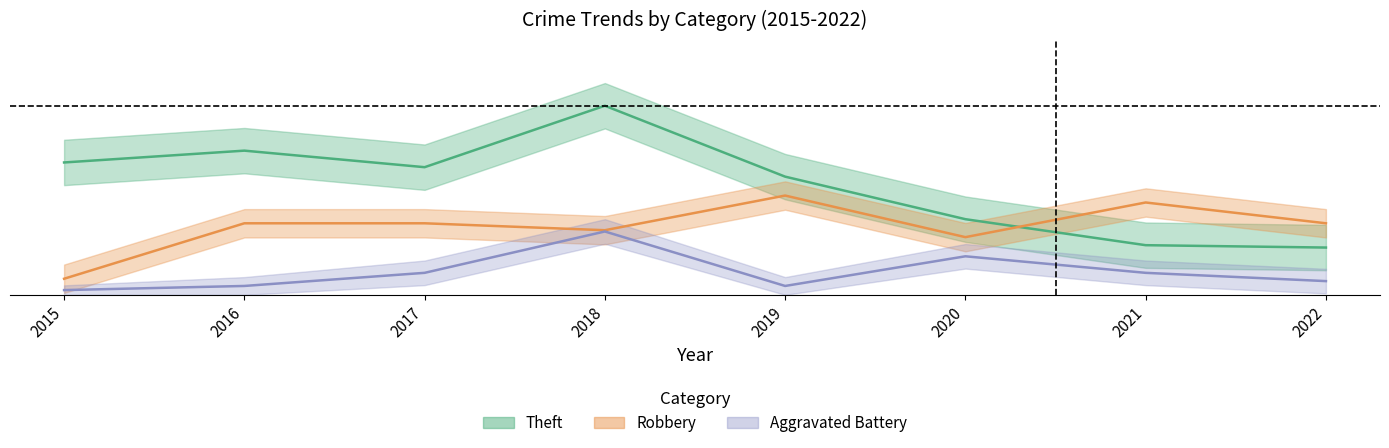

Reading left to right, transcribe all the data shown in this chart.

Theft: 2015=0.7	2016=0.8	2017=0.7	2018=1.0	2019=0.6	2020=0.4	2021=0.3	2022=0.2
Robbery: 2015=0.1	2016=0.4	2017=0.4	2018=0.3	2019=0.5	2020=0.3	2021=0.5	2022=0.4
Aggravated Battery: 2015=0.0	2016=0.0	2017=0.1	2018=0.3	2019=0.0	2020=0.2	2021=0.1	2022=0.1